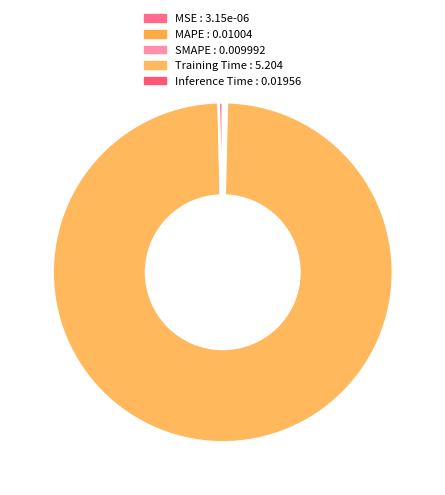

True or false: MAPE accounts for 15% of the total.

False